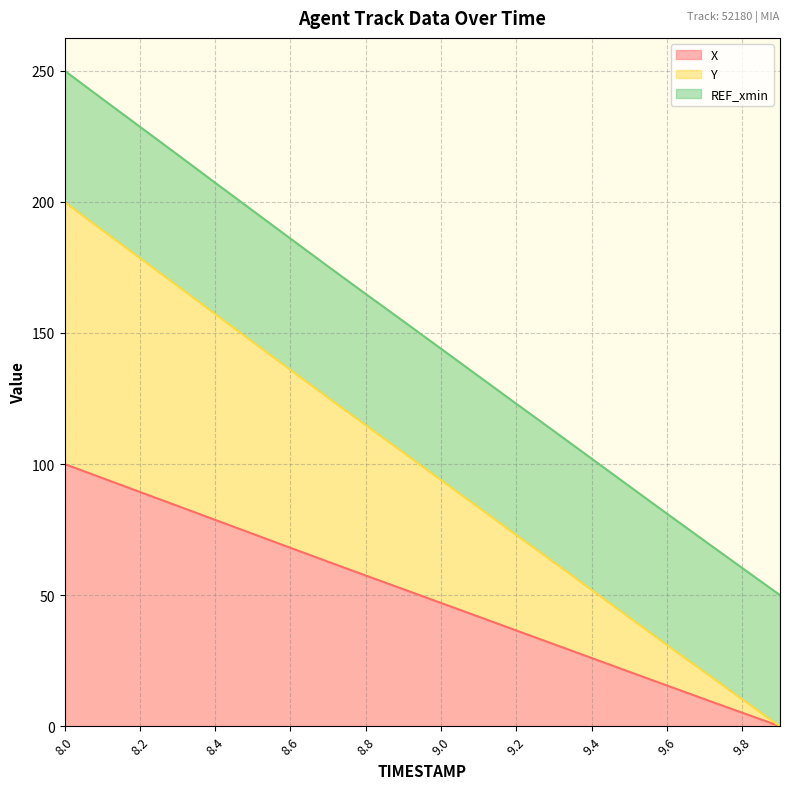

True or false: X has a value of 26.0 at 9.4.

True